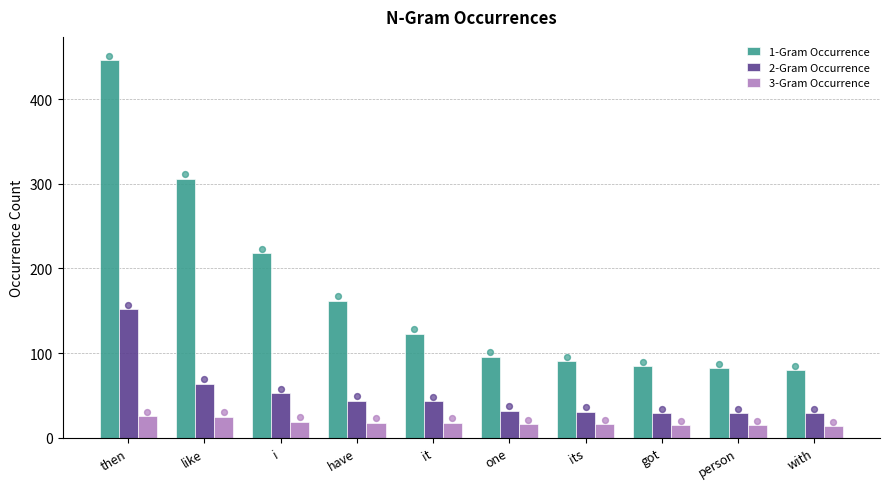

Which series has the largest total across all categories?

1-Gram Occurrence